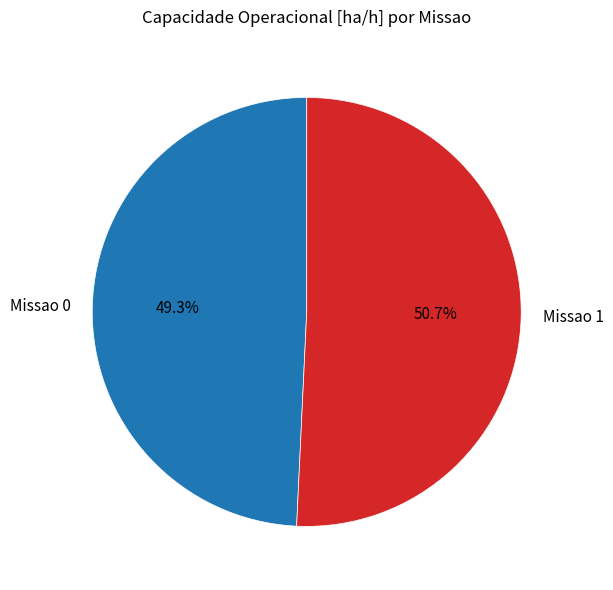

What is the total percentage of Missao 0 and Missao 1?

100.0%